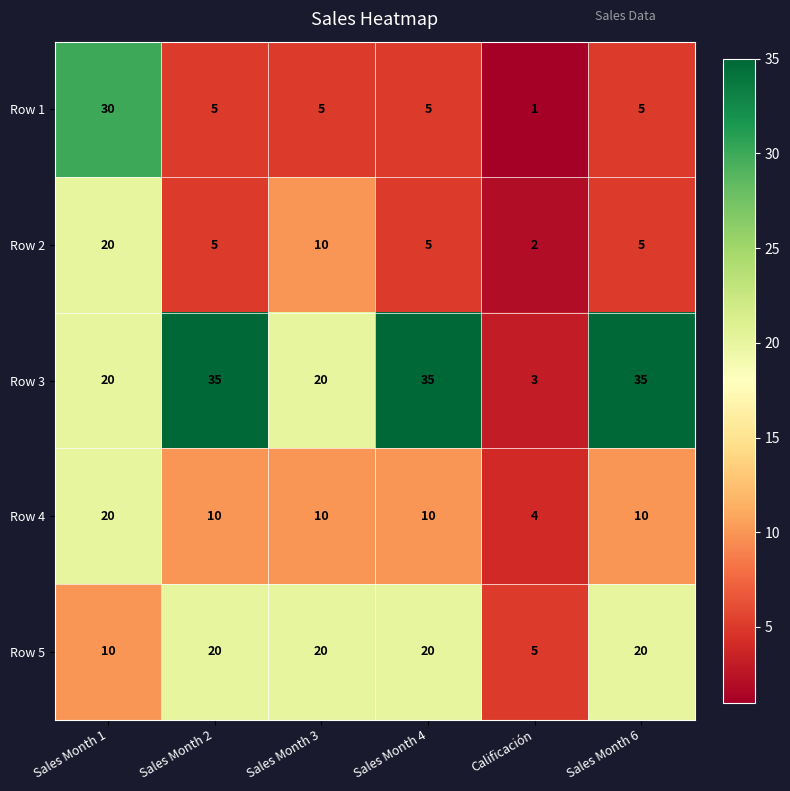

True or false: Row 1 has a value of 2 at Sales Month 6.

False